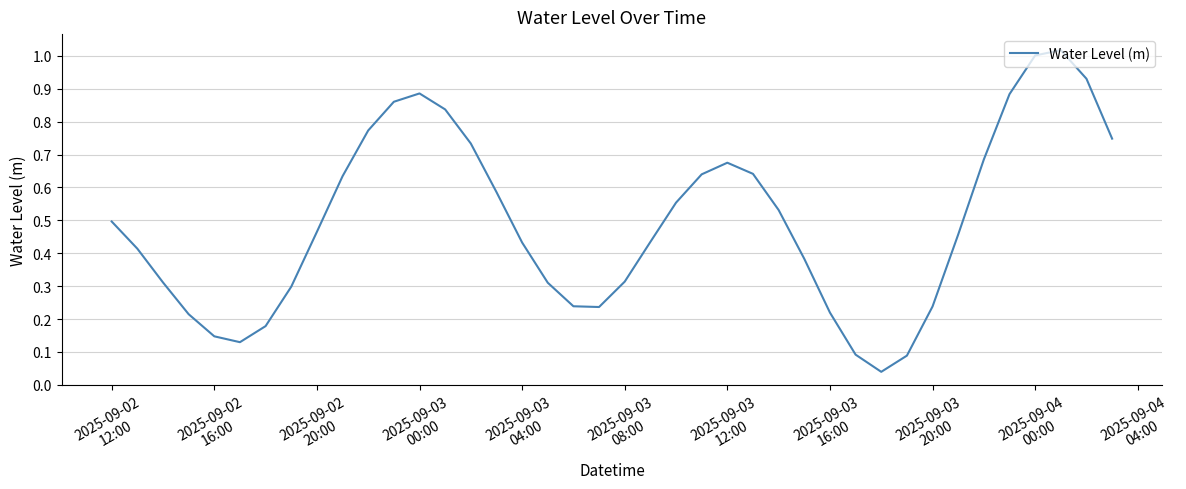

What is the maximum value shown in the chart?

1.0